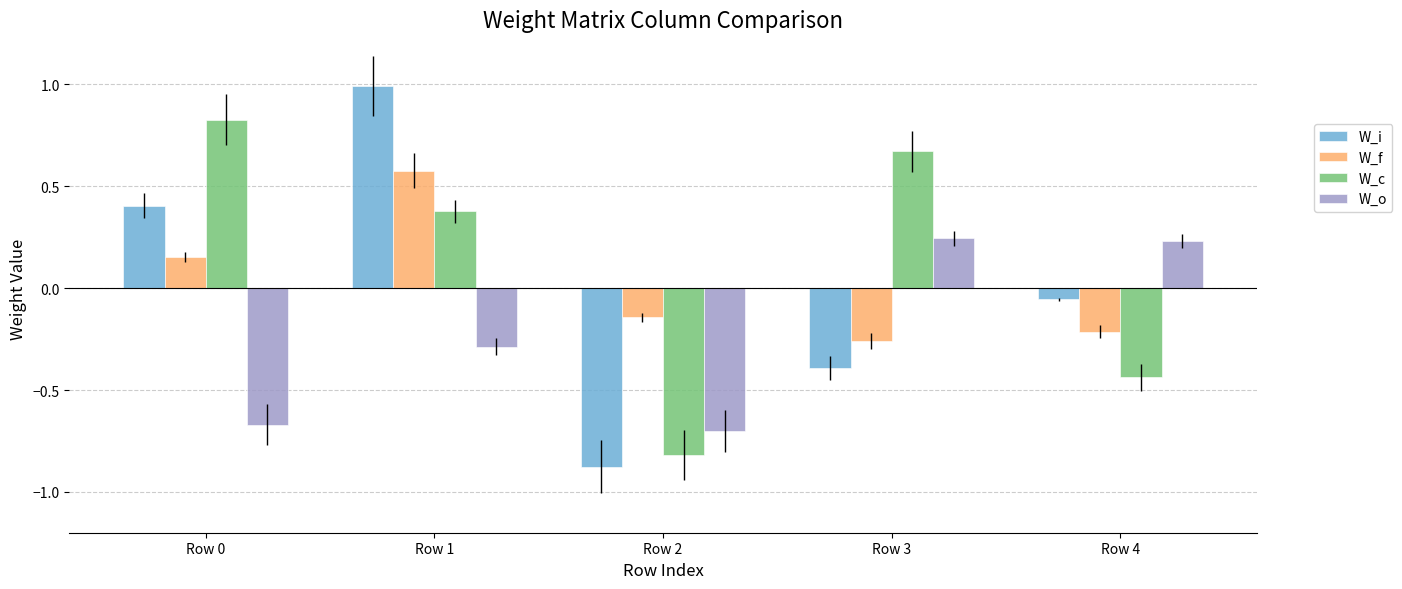

What is the difference between the maximum and minimum values in the W_c series?

1.6